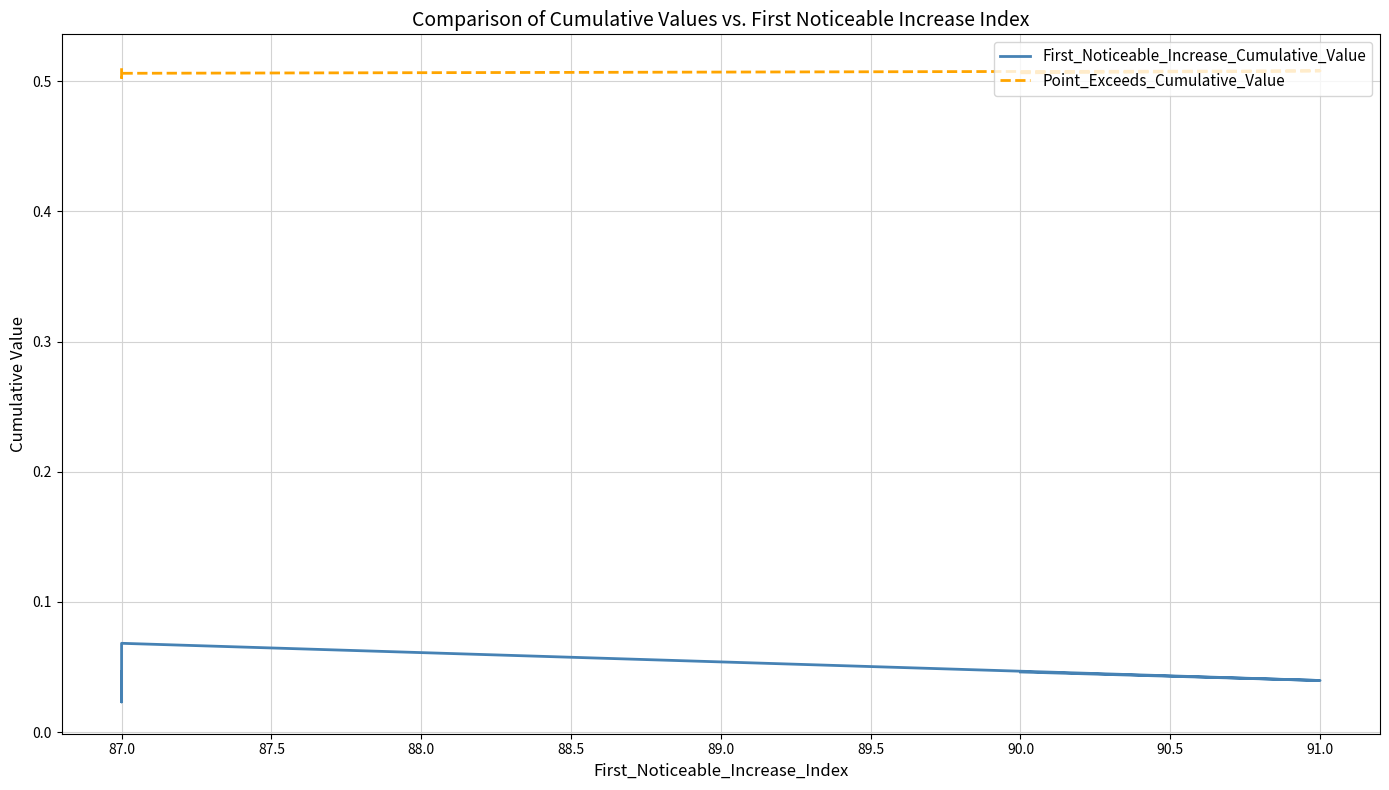

Is the value of Point_Exceeds_Cumulative_Value at 87.0 greater than the value of First_Noticeable_Increase_Cumulative_Value at 90.0?

Yes